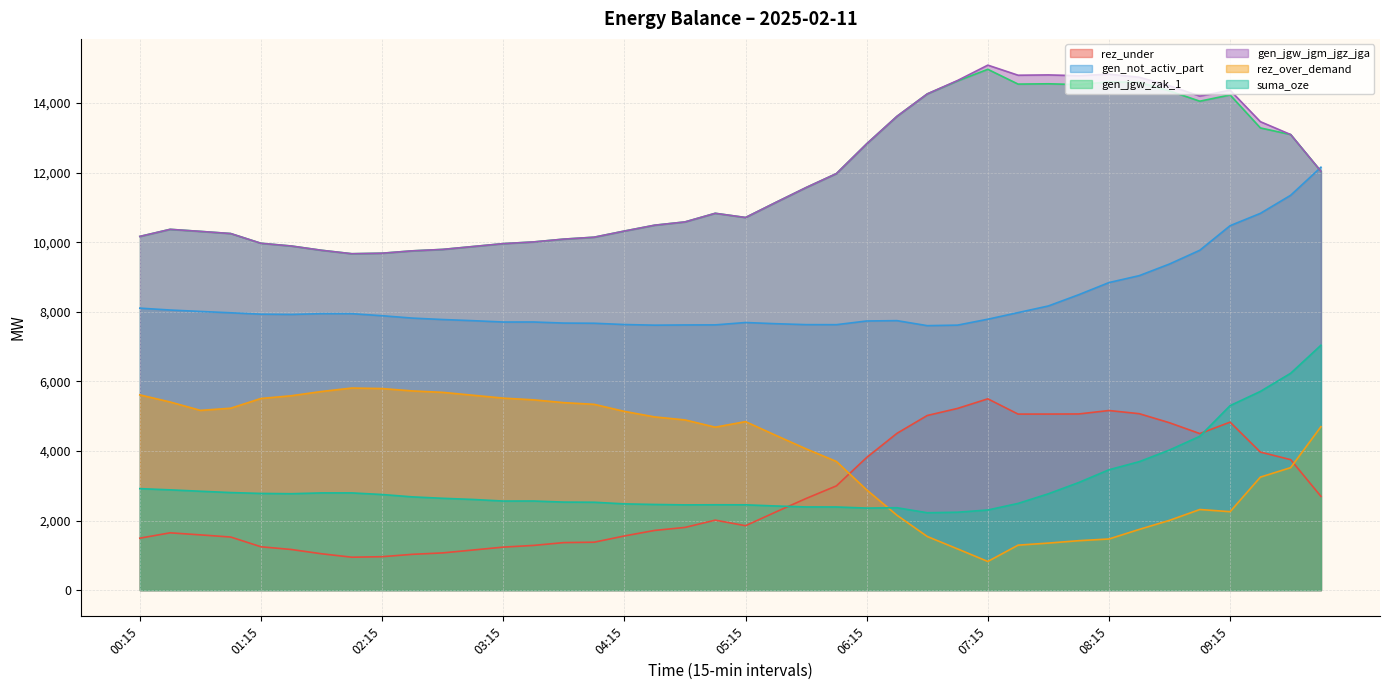

What is the label of the 9th point from the left?

02:15